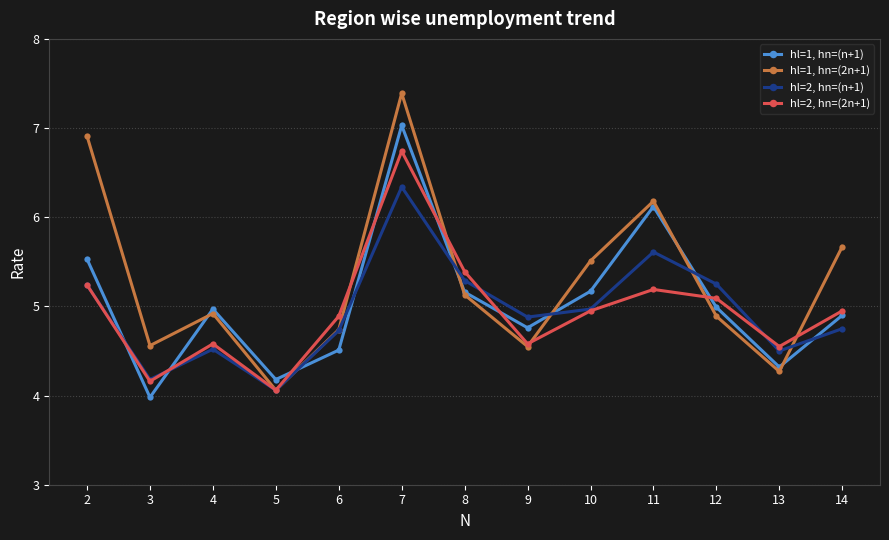

What is the value of the hl=1, hn=(2n+1) point at the 7th from the left?

5.1